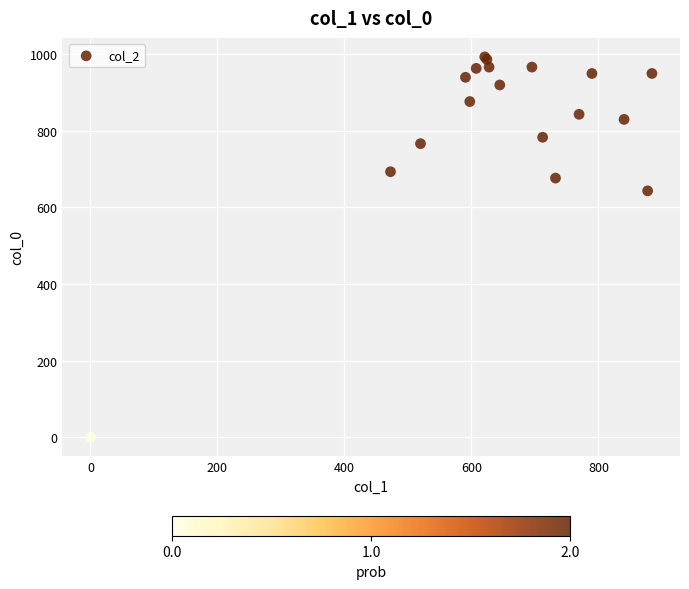

What Y value in the scatter plot is closest to 496?

643.3